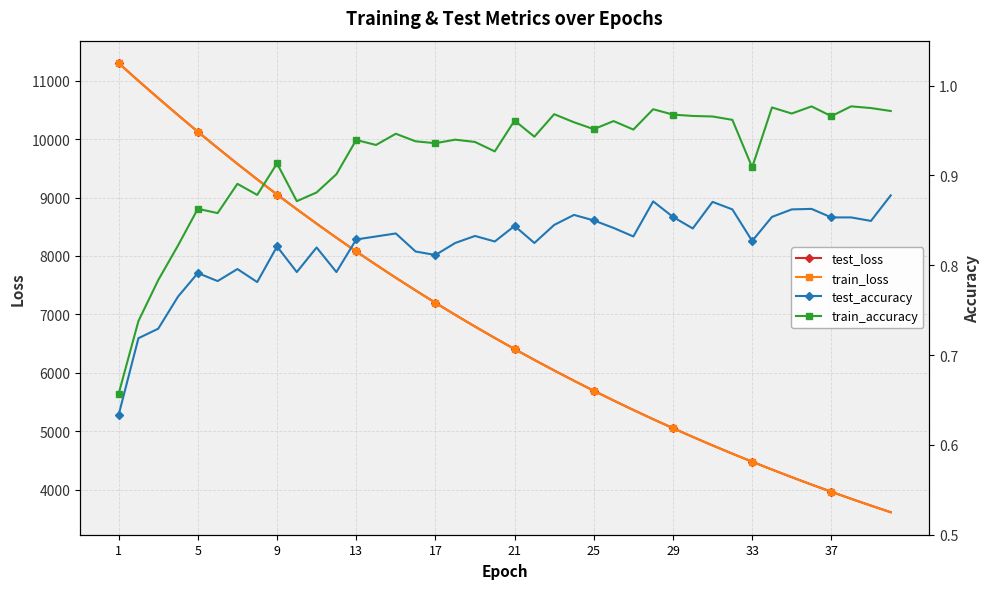

What is the minimum value for test_loss?

3613.9